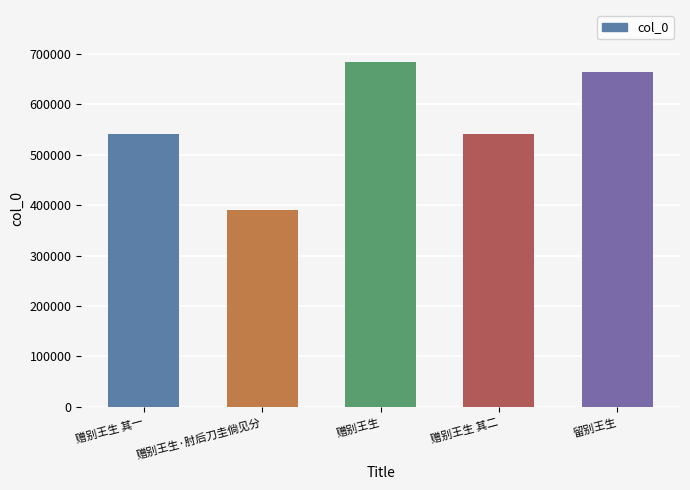

What is the label of the 2nd bar from the right?

赠别王生 其二